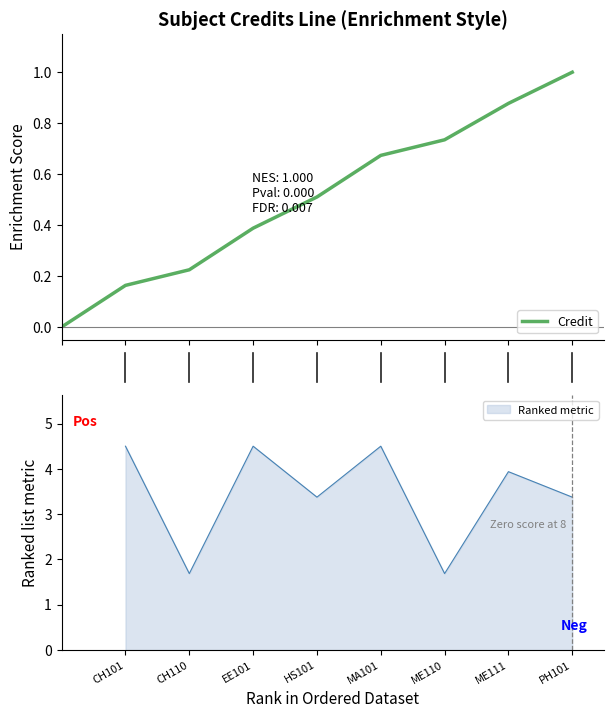

Reading left to right, list all the values displayed in this chart.

0.0	0.2	0.2	0.4	0.5	0.7	0.7	0.9	1.0